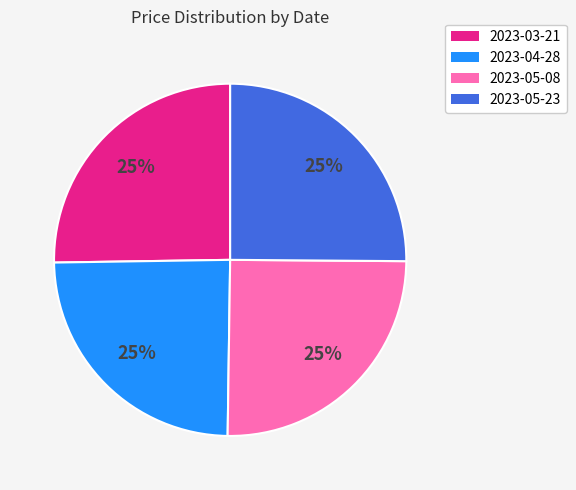

Count the number of slices in the pie.

4